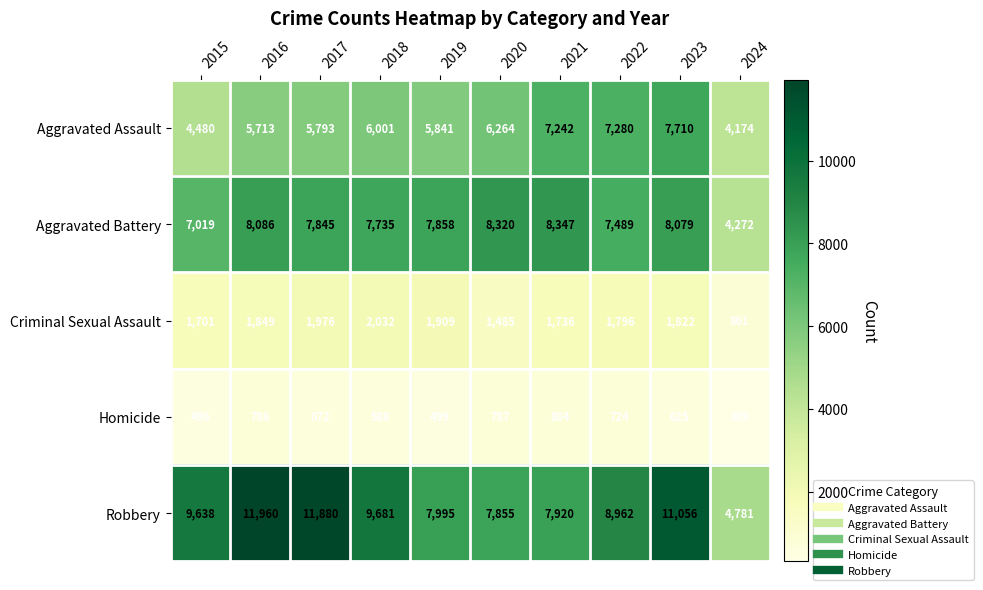

True or false: Aggravated Battery has a value of 4134 at 2017.

False